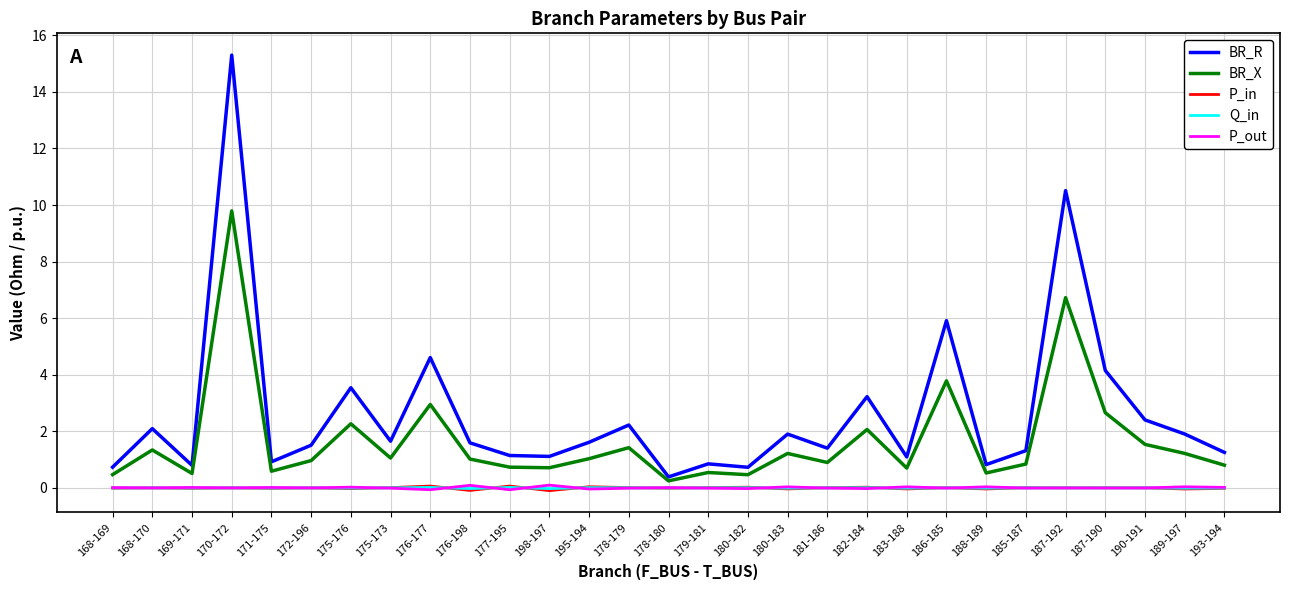

True or false: BR_R and P_out intersect in this chart.

False